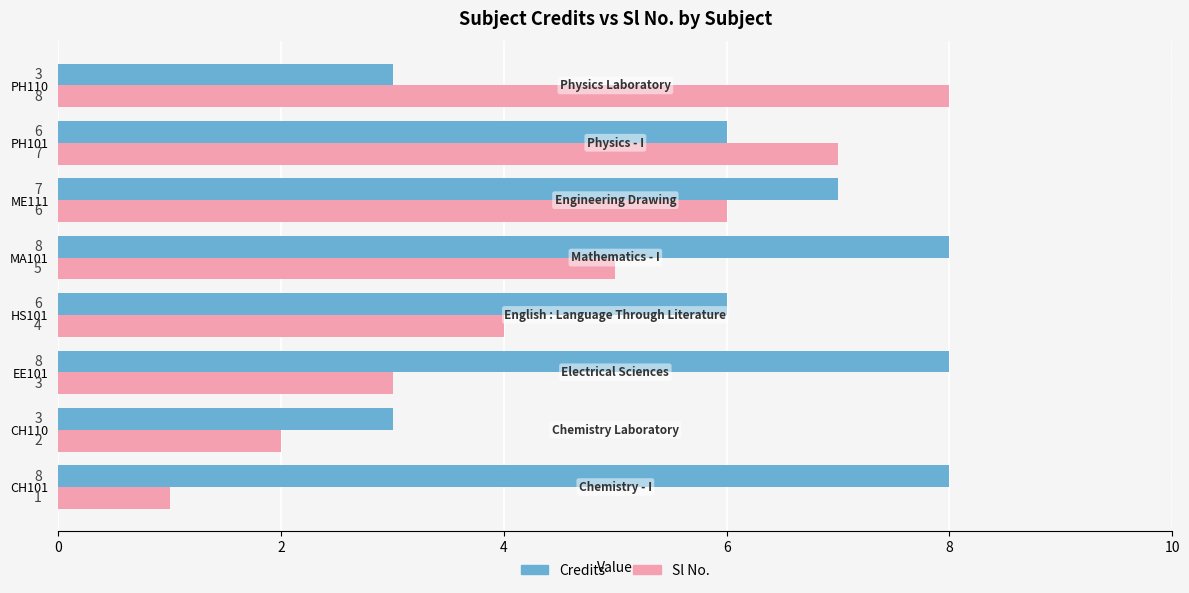

How many data points does each series have?

8